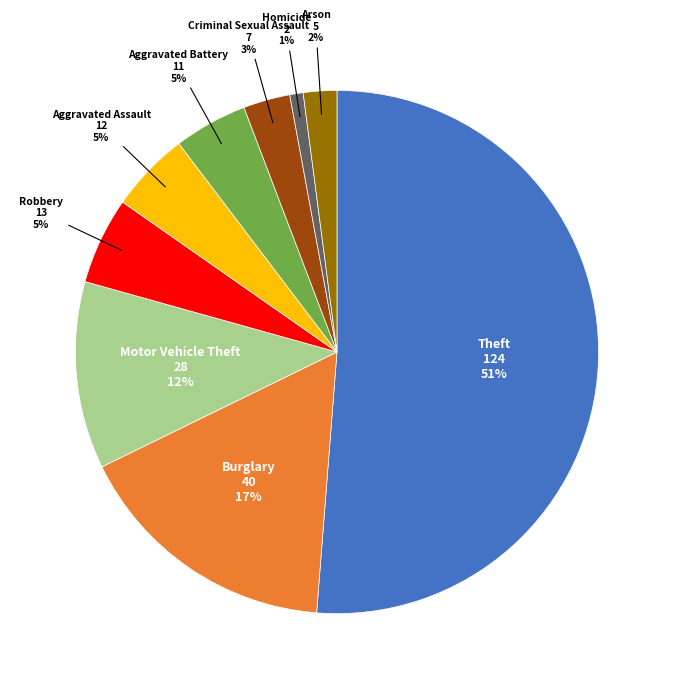

How many slices are in this pie chart?

9